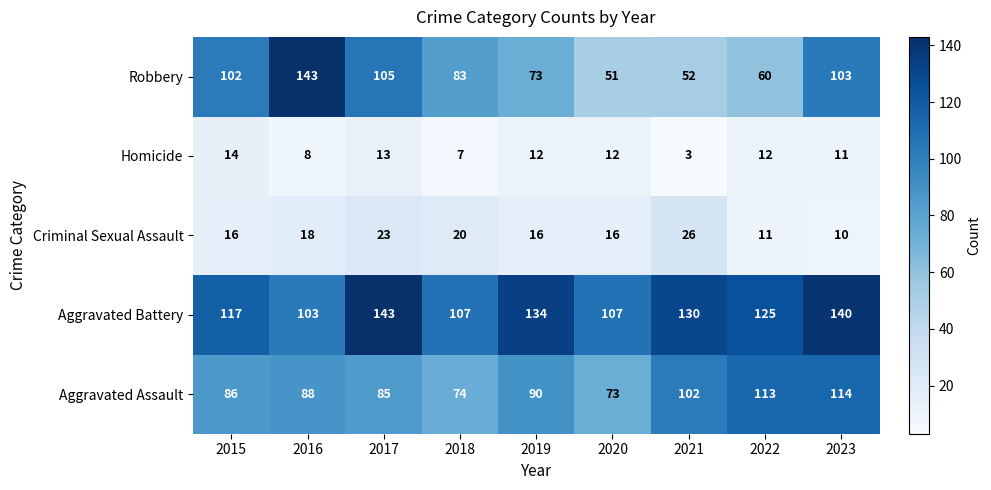

Which series has the largest total across all categories?

Aggravated Battery